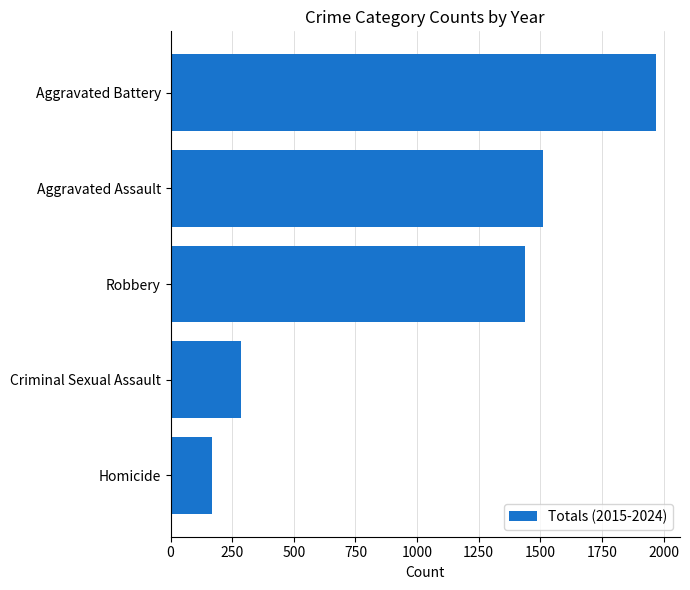

Rank the categories by value from lowest to highest.

Homicide, Criminal Sexual Assault, Robbery, Aggravated Assault, Aggravated Battery